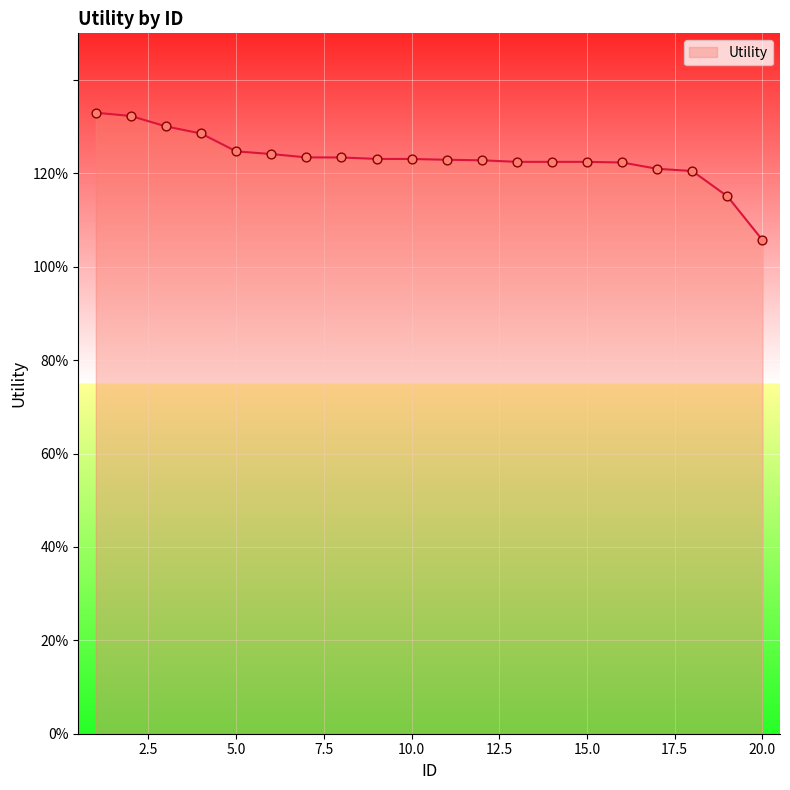

Does the chart have visible grid lines?

Yes